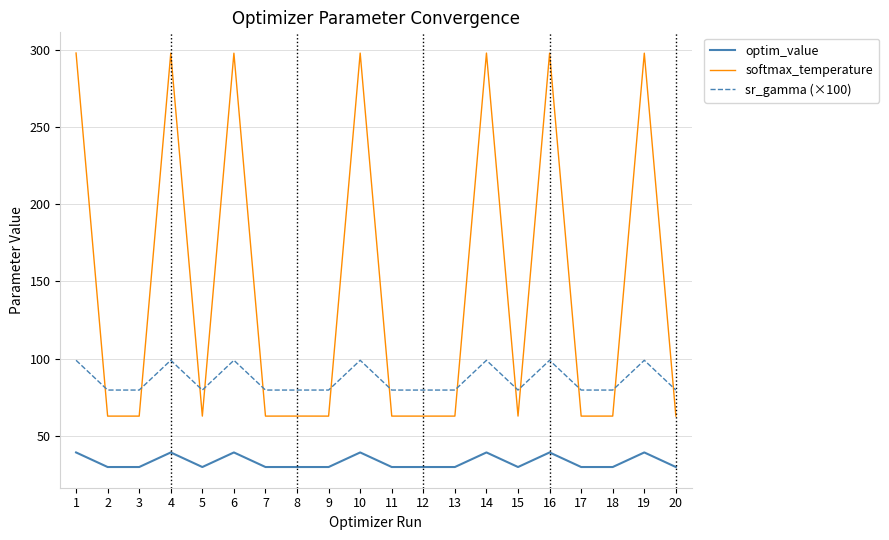

Is the value of sr_gamma (×100) at 14 greater than the value of softmax_temperature at 4?

No